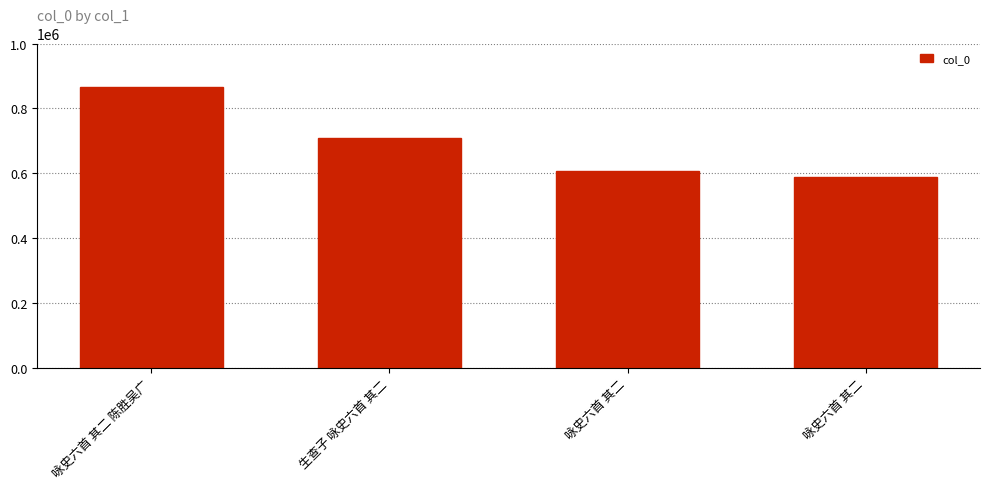

Is it true that the value at 咏史六首 其二 is 949567?

False